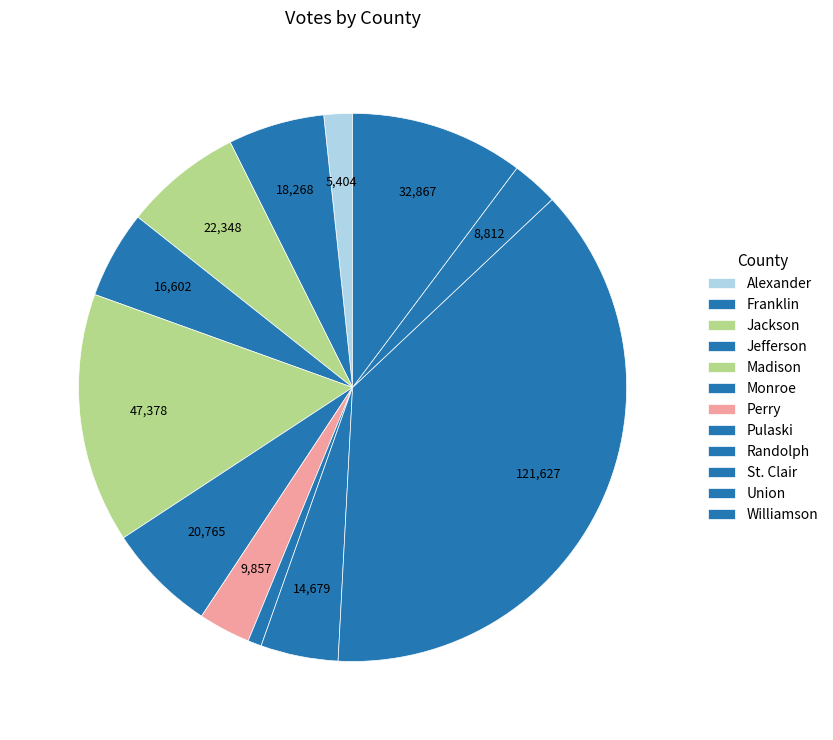

Count the number of slices in the pie.

12